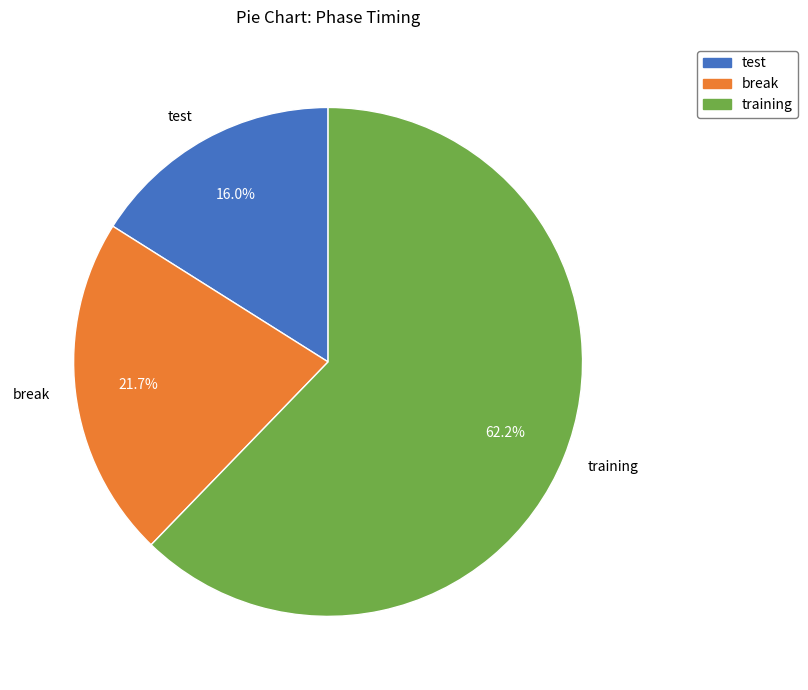

How many segments does this pie chart have?

3